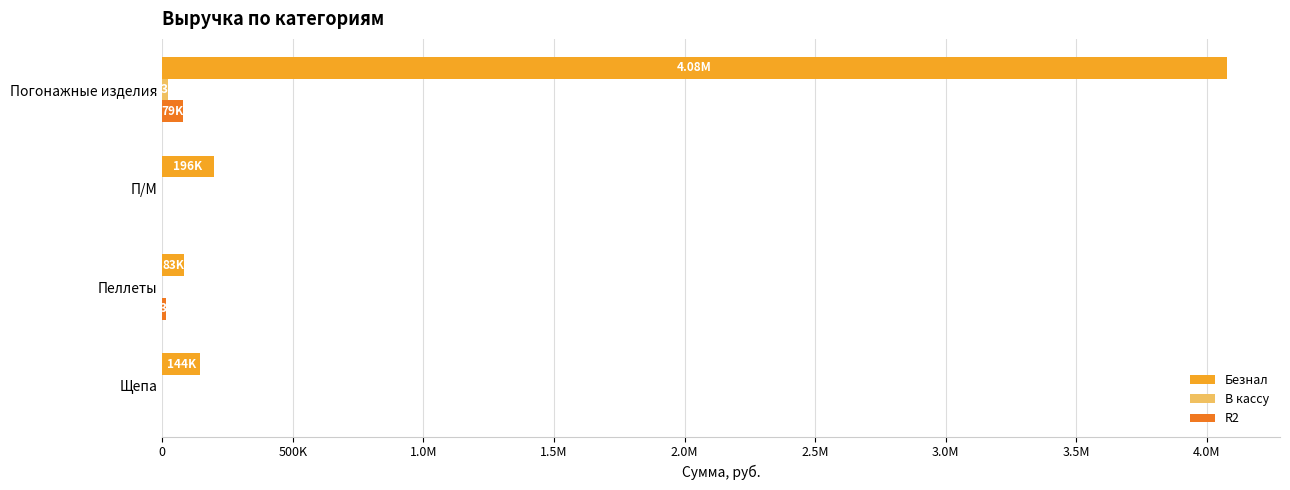

How many values in the R2 series exceed 13230?

1